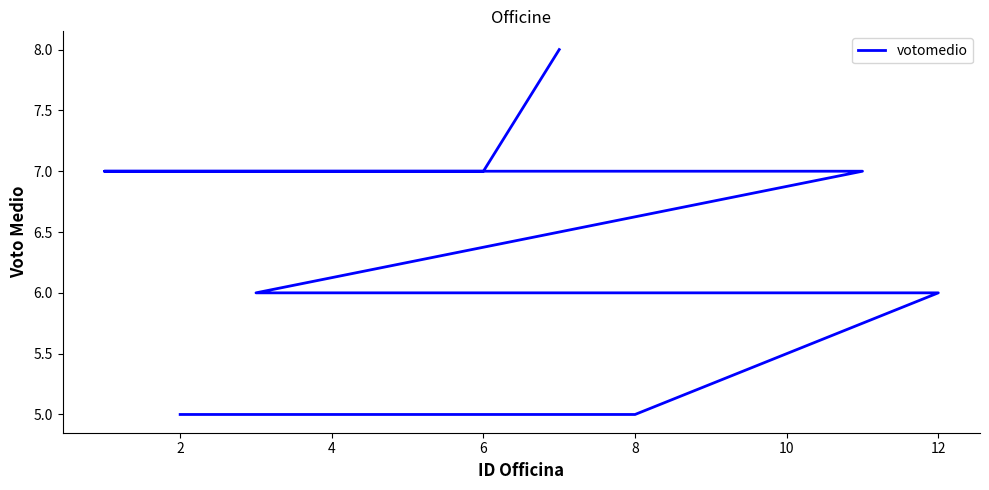

How many distinct data groups are displayed?

1